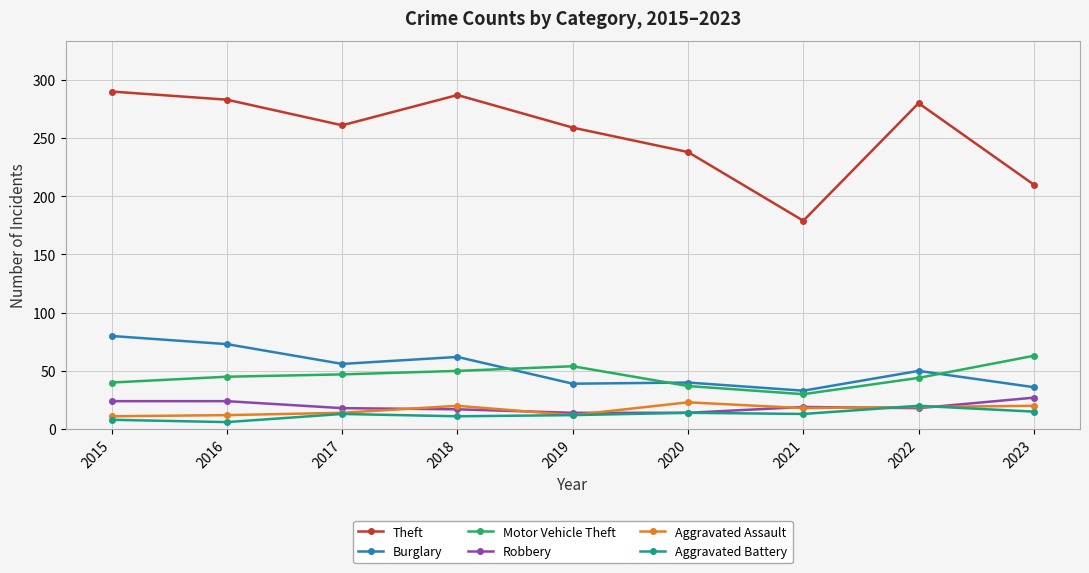

What is the value of the Burglary point at the 2nd from the left?

73